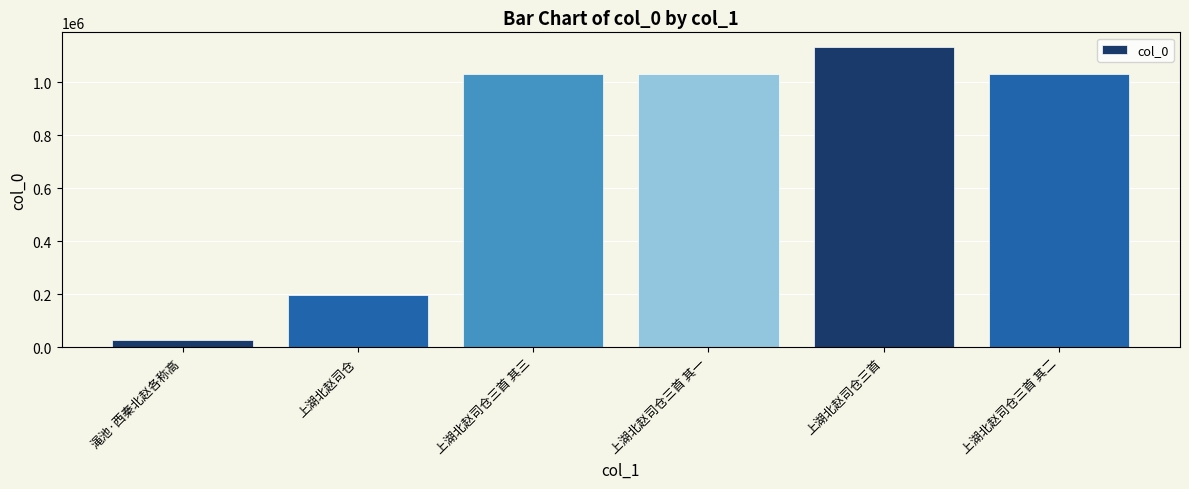

What is the label of the 3rd bar from the left?

上湖北赵司仓三首 其三